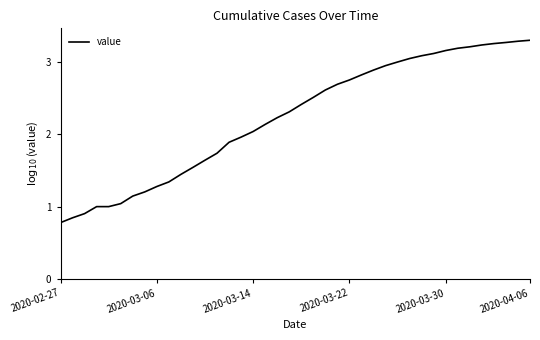

Is this an area chart (filled region under the line)?

No